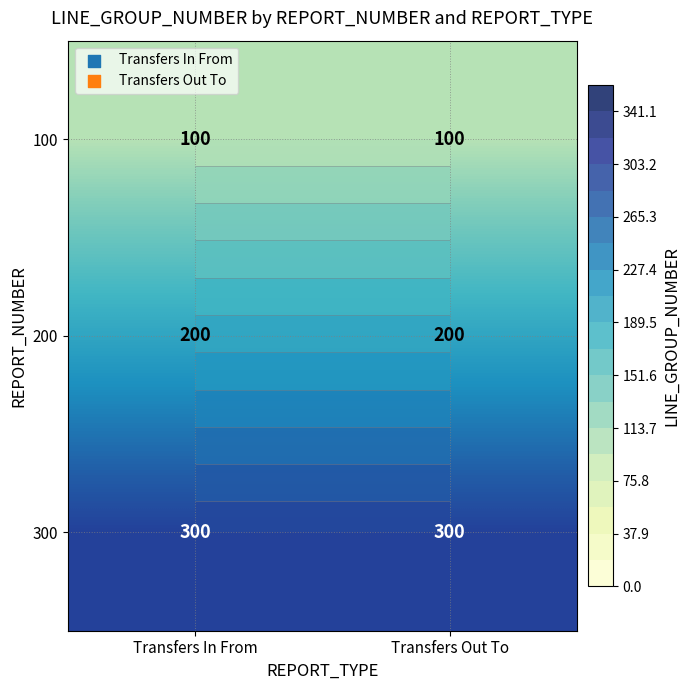

The 200 series shows 263 at Transfers In From. True or false?

False